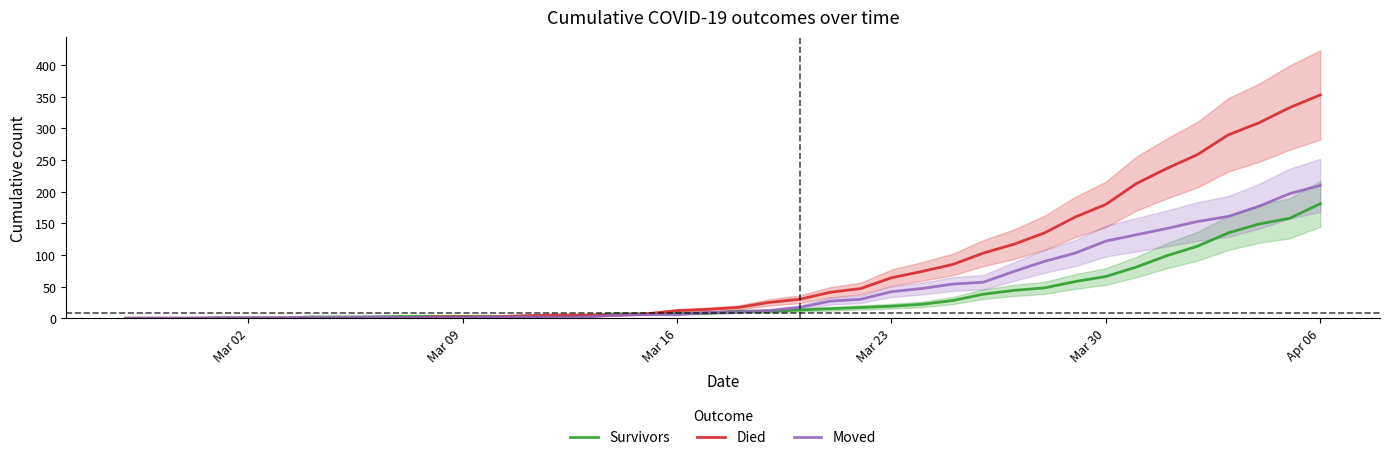

Which category has the highest value in the Moved series?

Apr 06